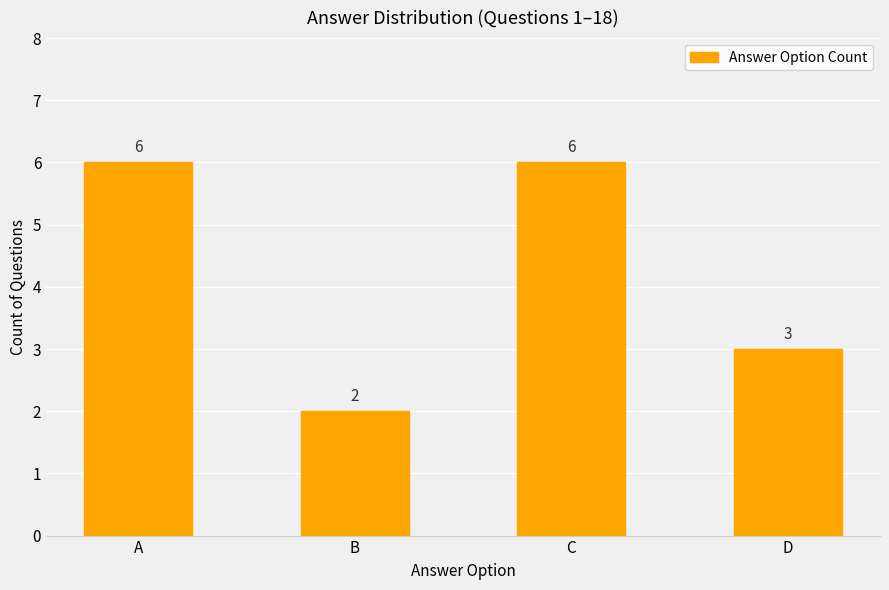

How many series are shown in this chart?

1